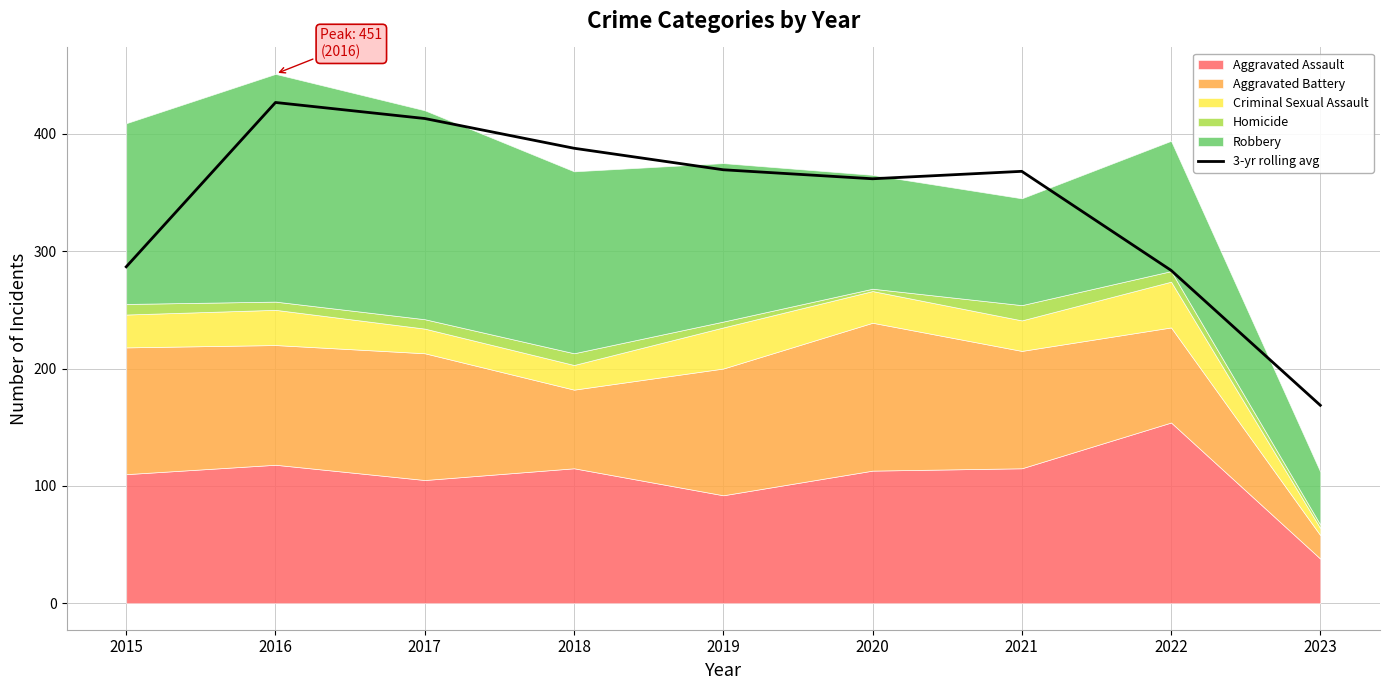

Reading left to right, extract all data points from this chart.

286.7	426.7	413.0	387.7	369.3	361.7	368.0	283.7	168.7